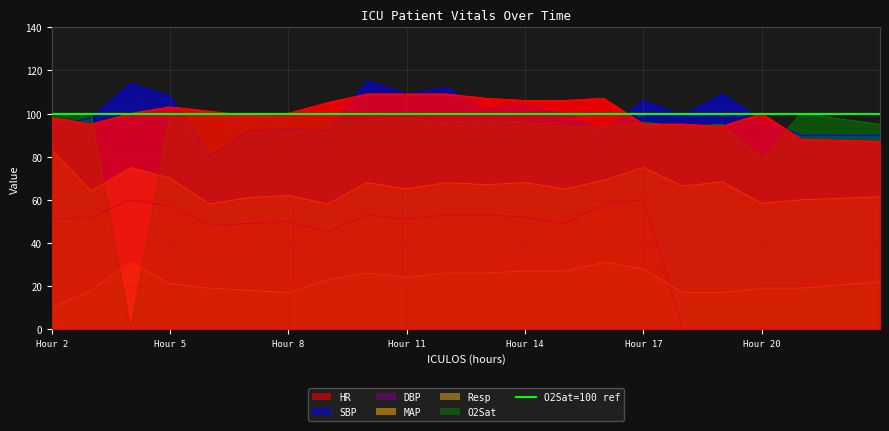

How many intersections are there between SBP and O2Sat?

6